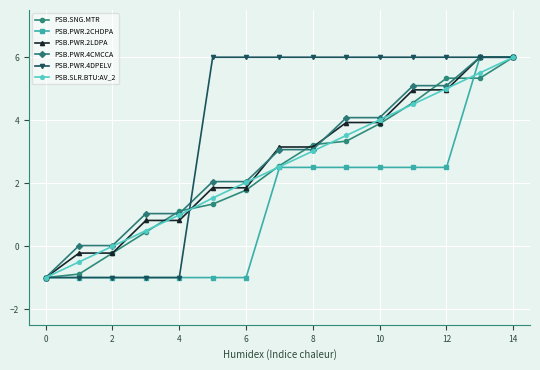

What is the greatest value displayed?

6.0